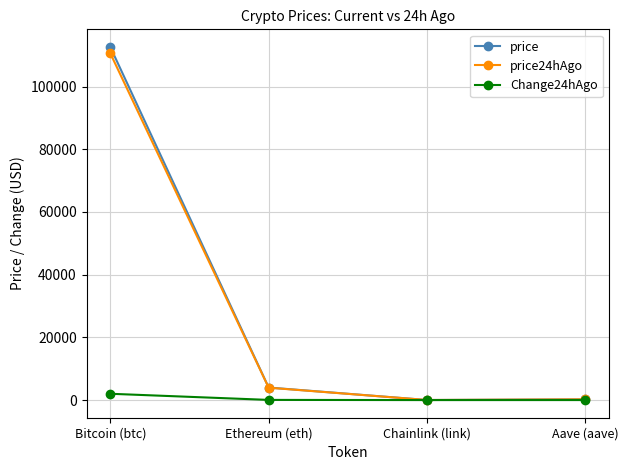

List the series in order of their peak value, highest first.

price, price24hAgo, Change24hAgo